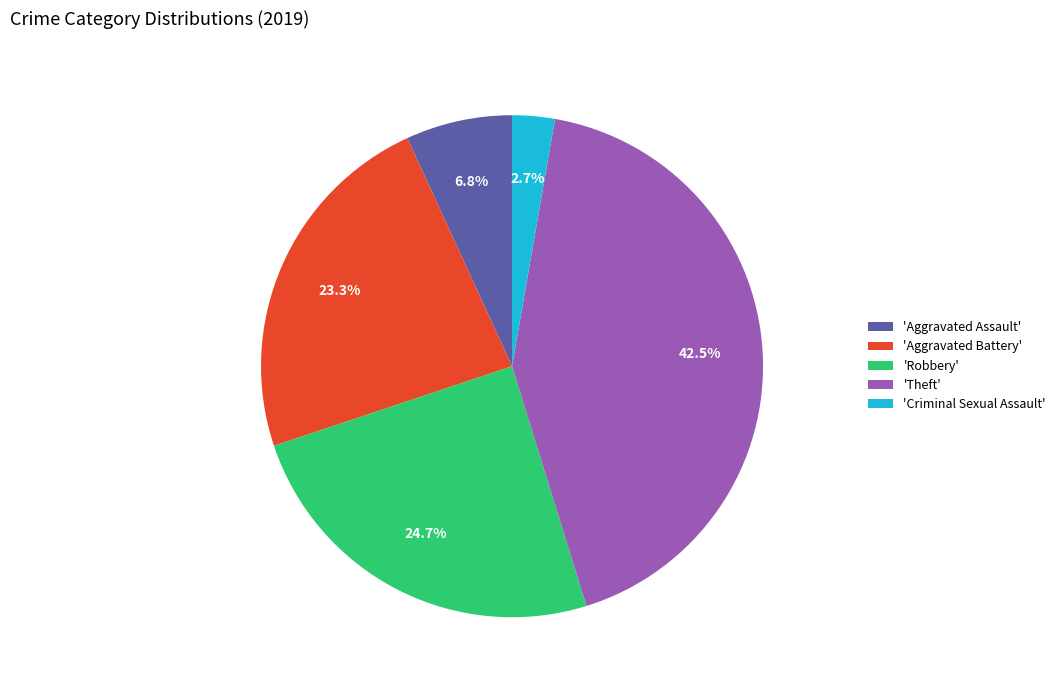

Does any single category account for the majority?

No